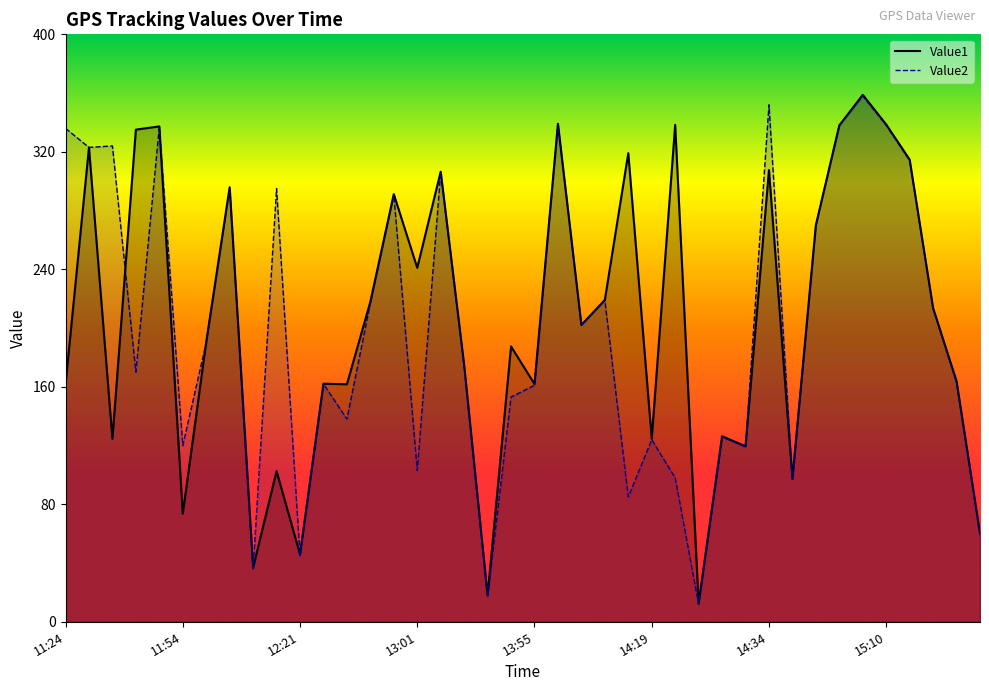

Reading right to left, transcribe all the data shown in this chart.

Value1: 60.1	163.8	213.6	314.7	338.6	358.8	338.0	270.1	97.4	307.6	119.5	126.3	12.4	338.4	124.6	319.1	219.1	202.1	339.1	161.9	187.5	17.9	174.9	306.5	241.0	291.2	217.9	161.7	162.1	45.9	102.6	36.8	295.9	190.4	73.6	337.3	335.1	124.5	323.0	161.7
Value2: 60.0	163.0	213.0	314.0	338.0	358.0	338.0	270.0	97.0	352.0	119.0	126.0	12.0	98.0	124.0	85.0	219.0	202.0	339.0	161.0	153.0	17.0	174.0	306.0	103.0	291.0	217.0	138.0	162.0	45.0	295.0	36.0	295.0	190.0	120.0	337.0	170.0	324.0	323.0	336.0